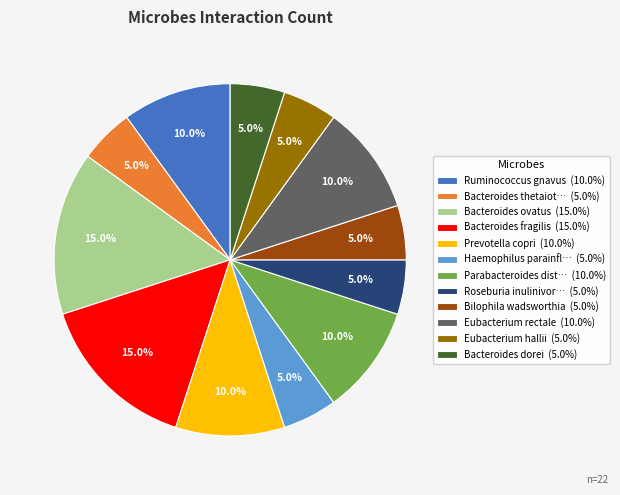

Does Bilophila wadsworthia (5.0%) account for over 50% of the chart?

No